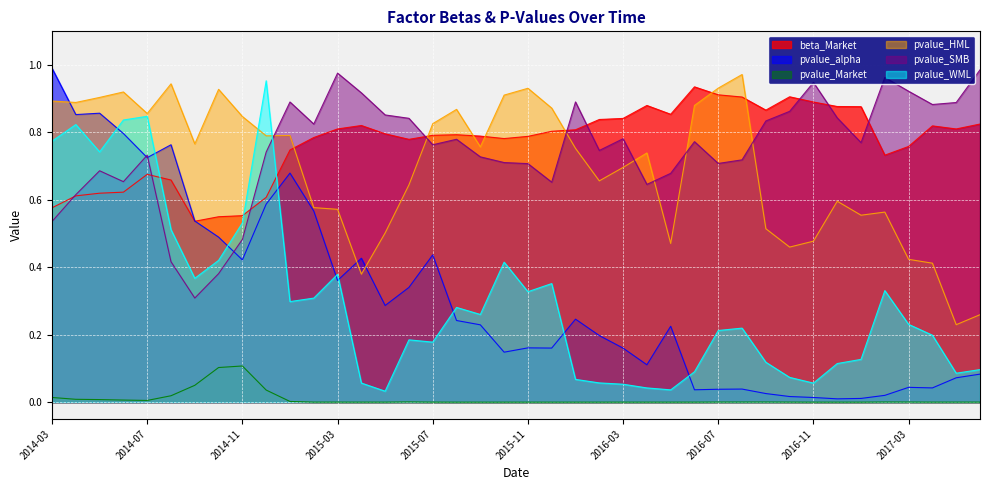

Rank the series by their maximum value, from lowest to highest.

pvalue_Market, beta_Market, pvalue_WML, pvalue_HML, pvalue_SMB, pvalue_alpha